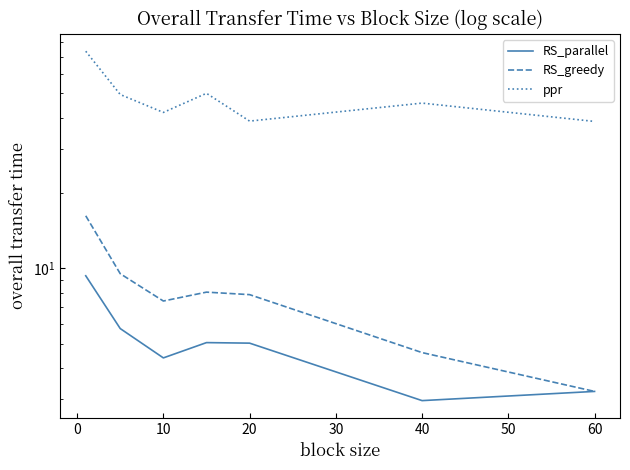

What is the value of the RS_parallel point at the 6th from the left?

3.0